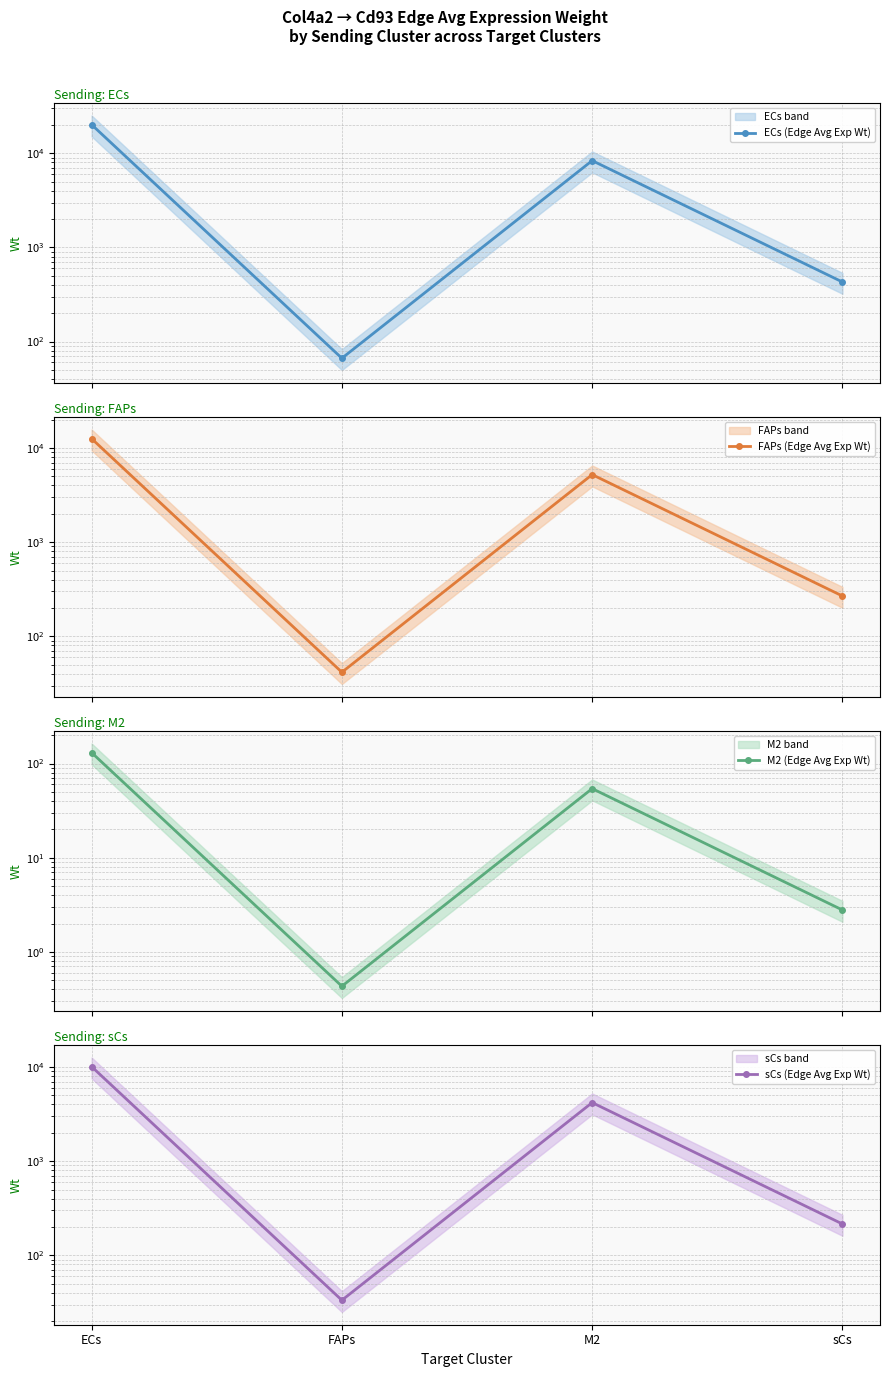

The value of ECs (Edge Avg Exp Wt) at ECs is 20149.1. True or false?

True